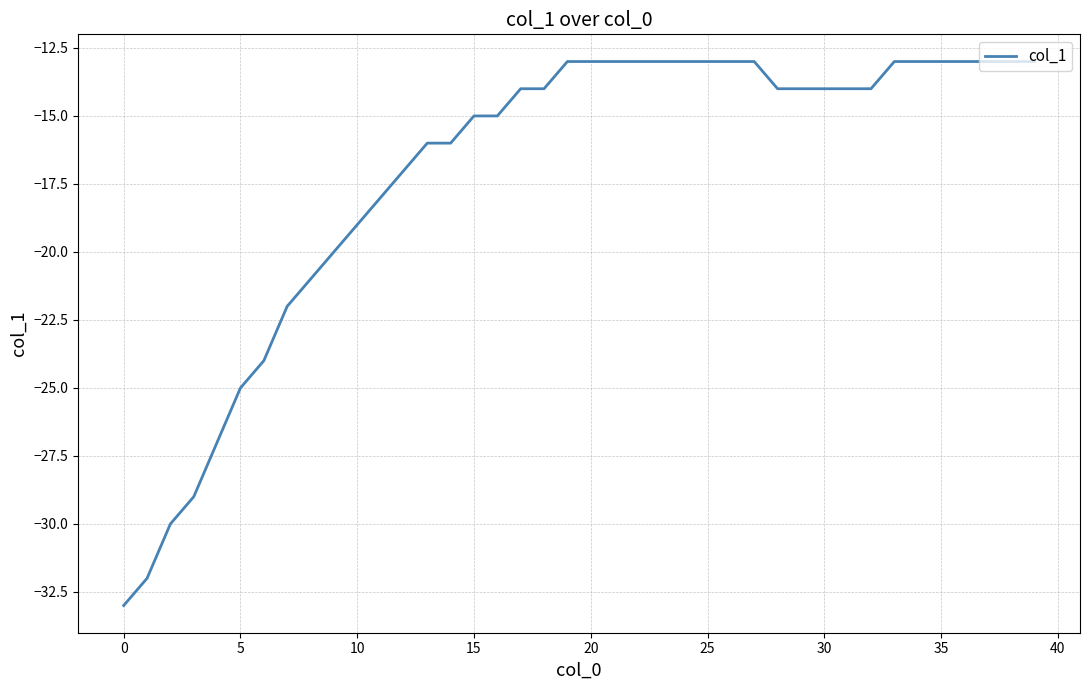

What is the maximum value shown in the chart?

-13